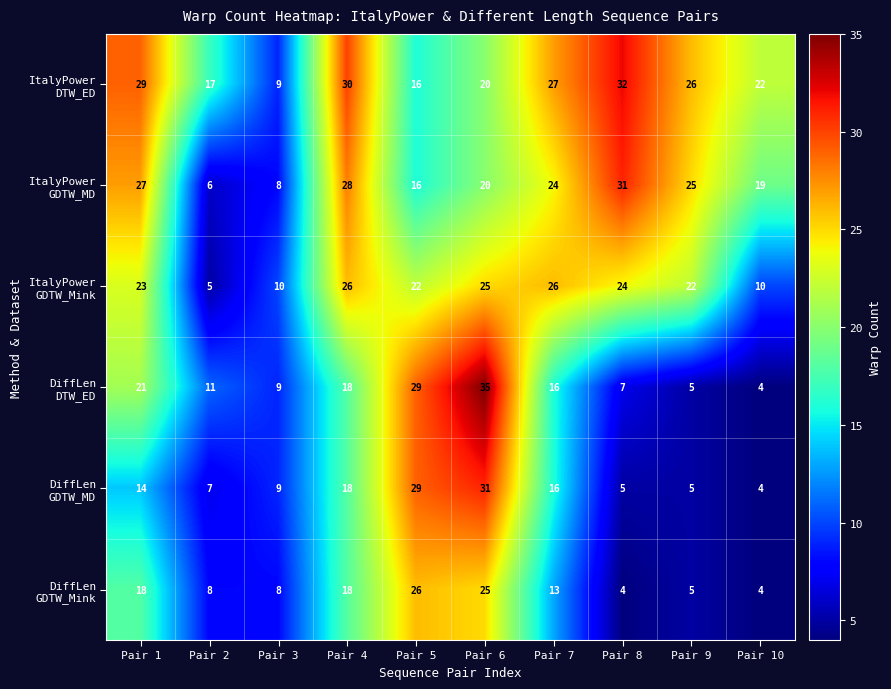

What is the minimum value shown in the chart?

4